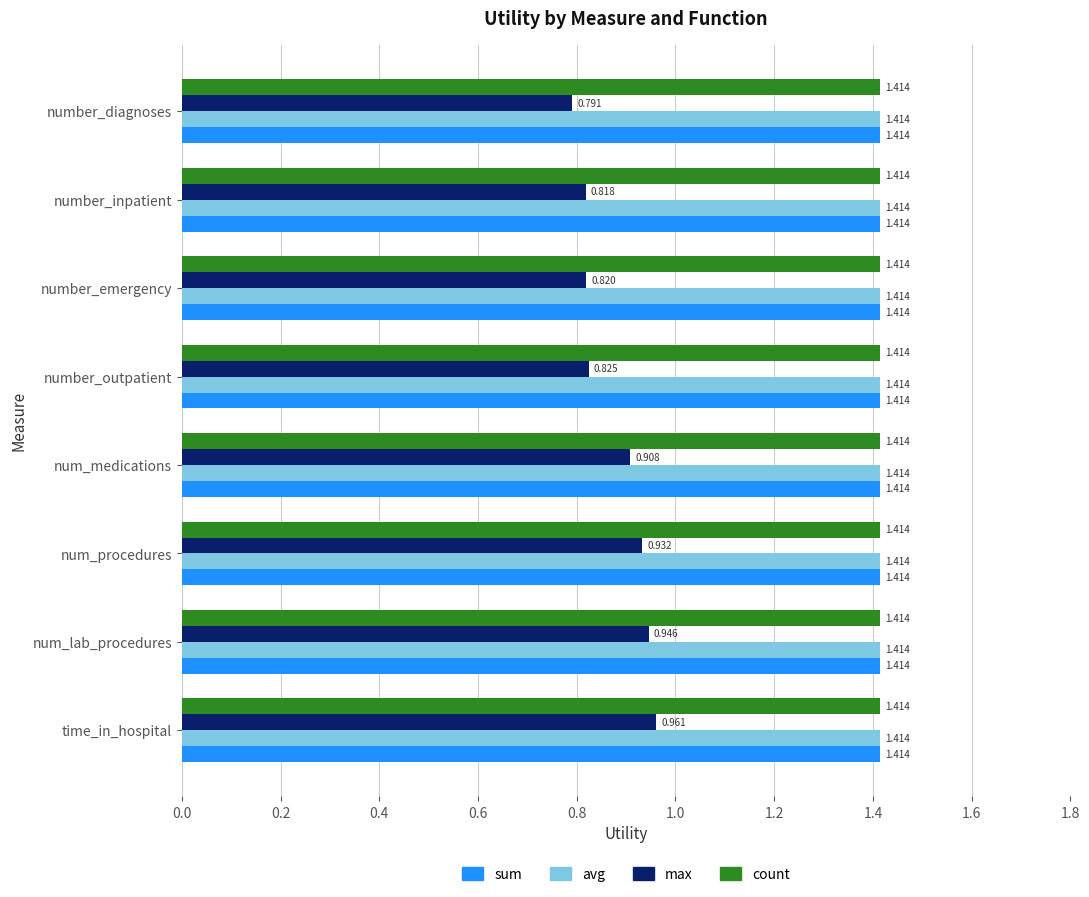

Where is max nearest to the value 0?

number_diagnoses